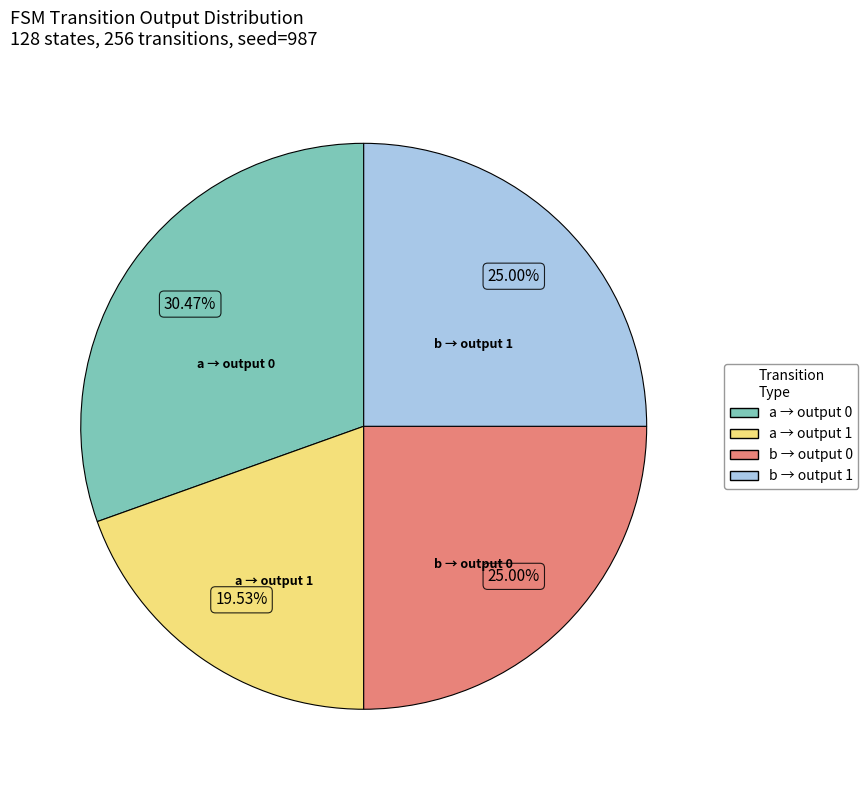

Is there any slice that represents more than half of the pie?

No